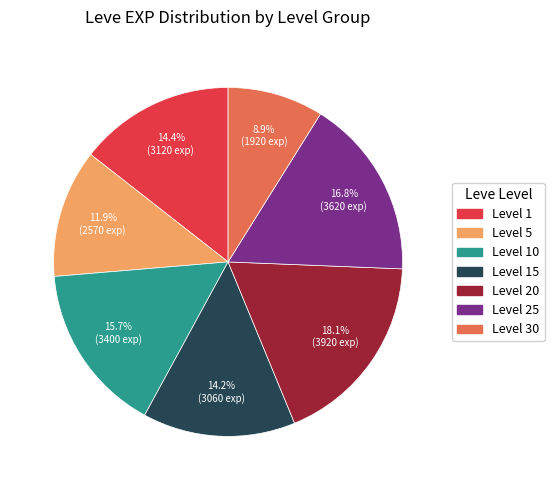

Is there any slice that represents more than half of the pie?

No